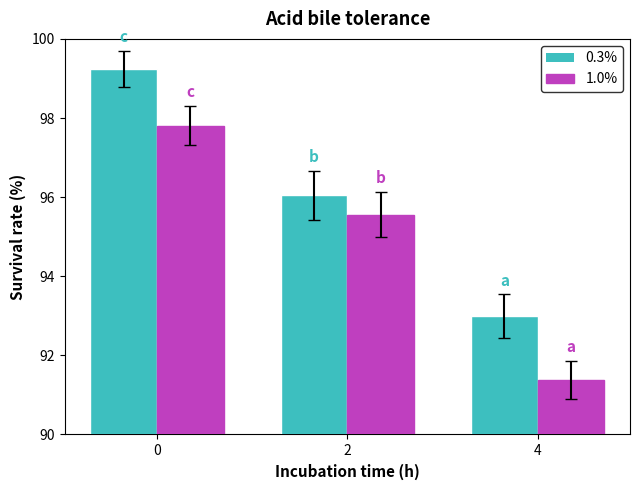

Which series has the largest total across all categories?

0.3%